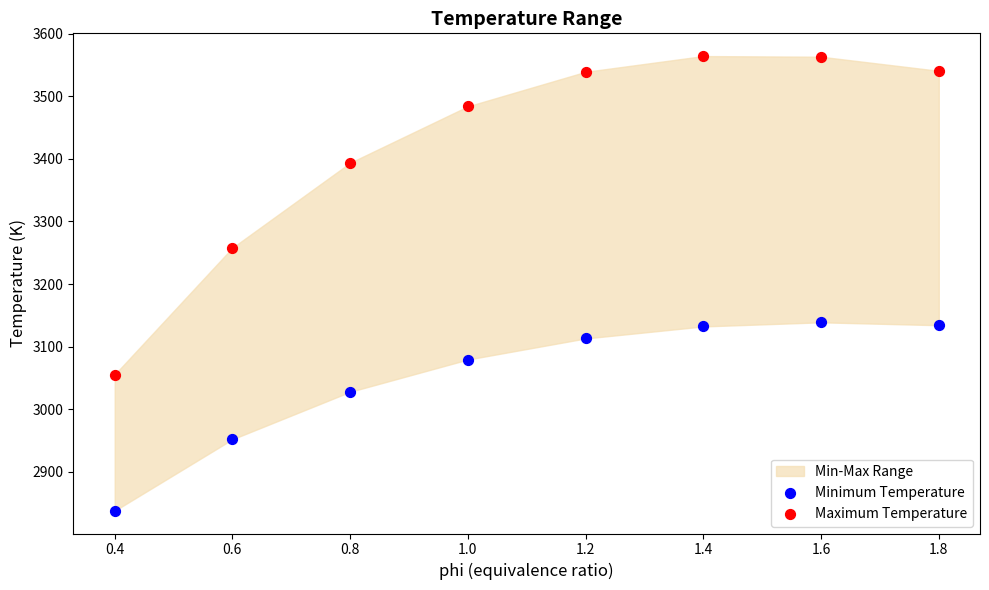

Which series reaches the maximum Y coordinate?

Maximum Temperature